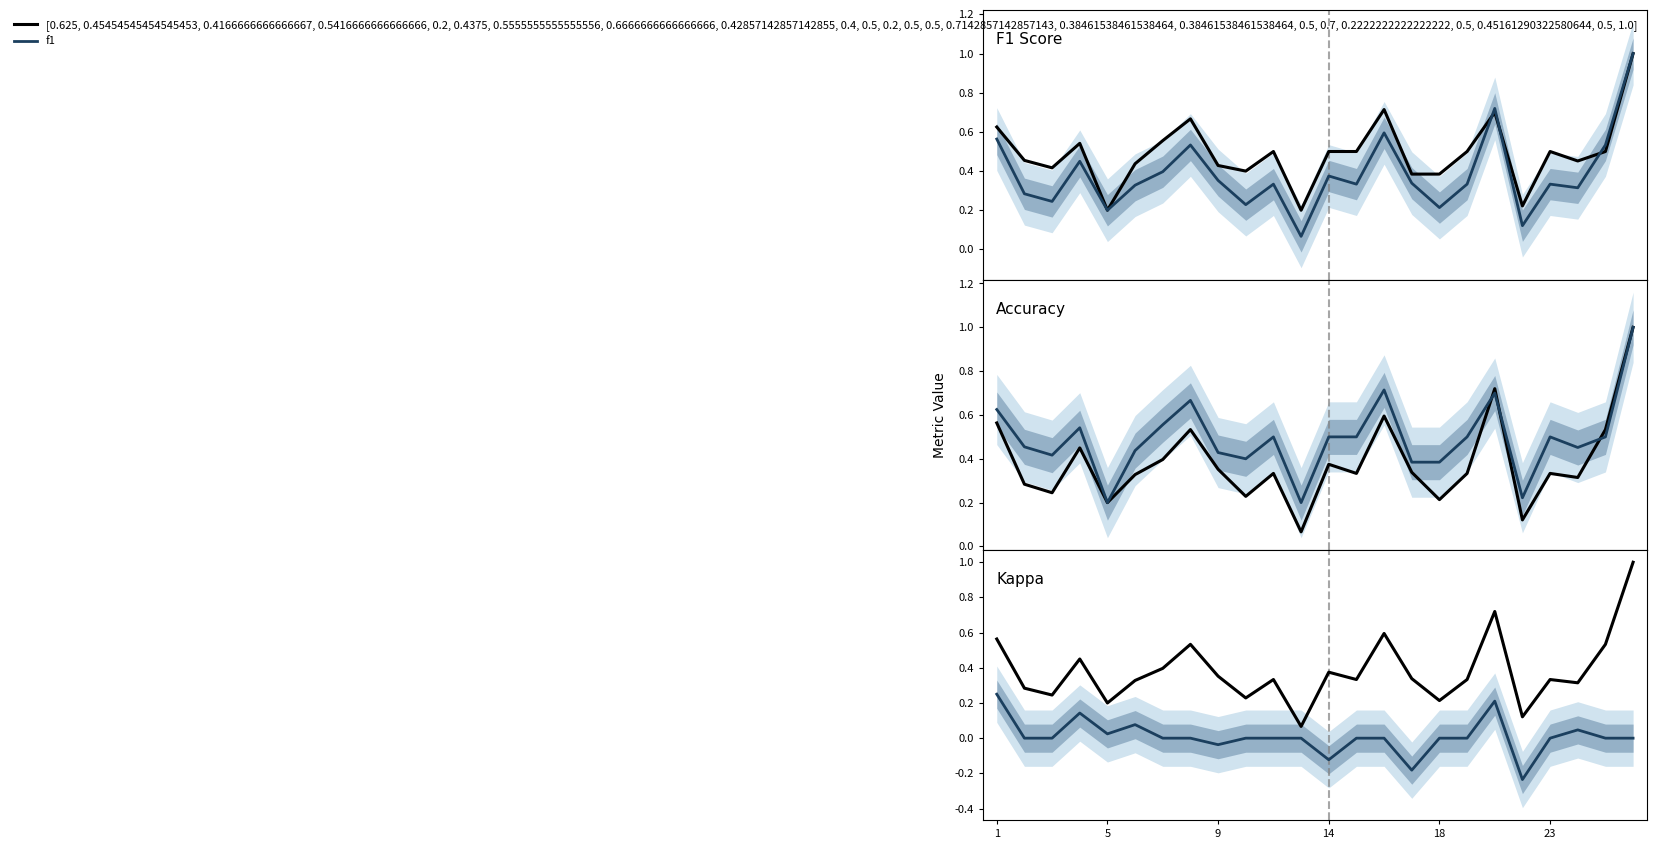

Which series has the widest spread of values?

f1